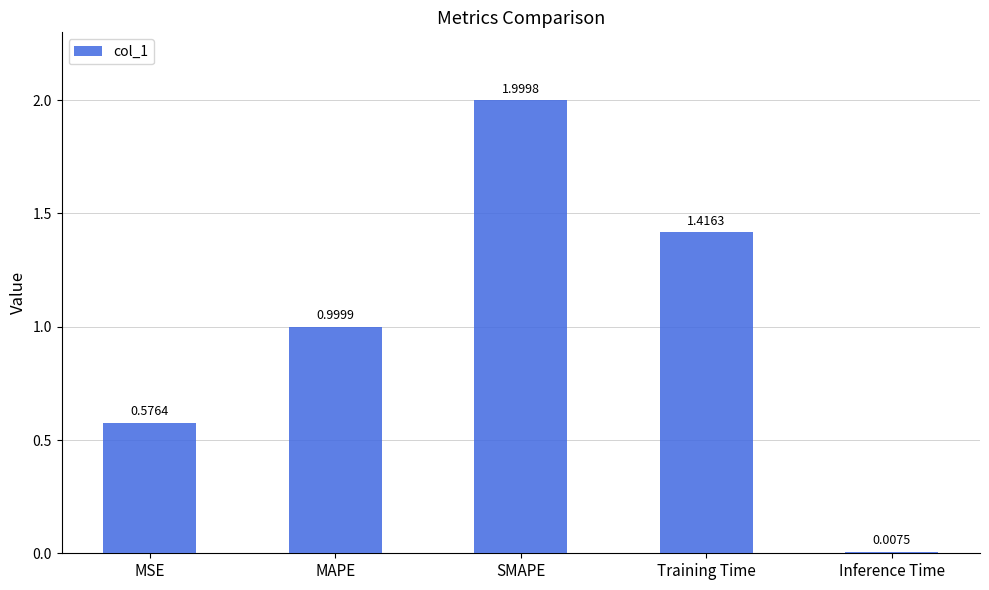

What is the sum of all values?

5.0